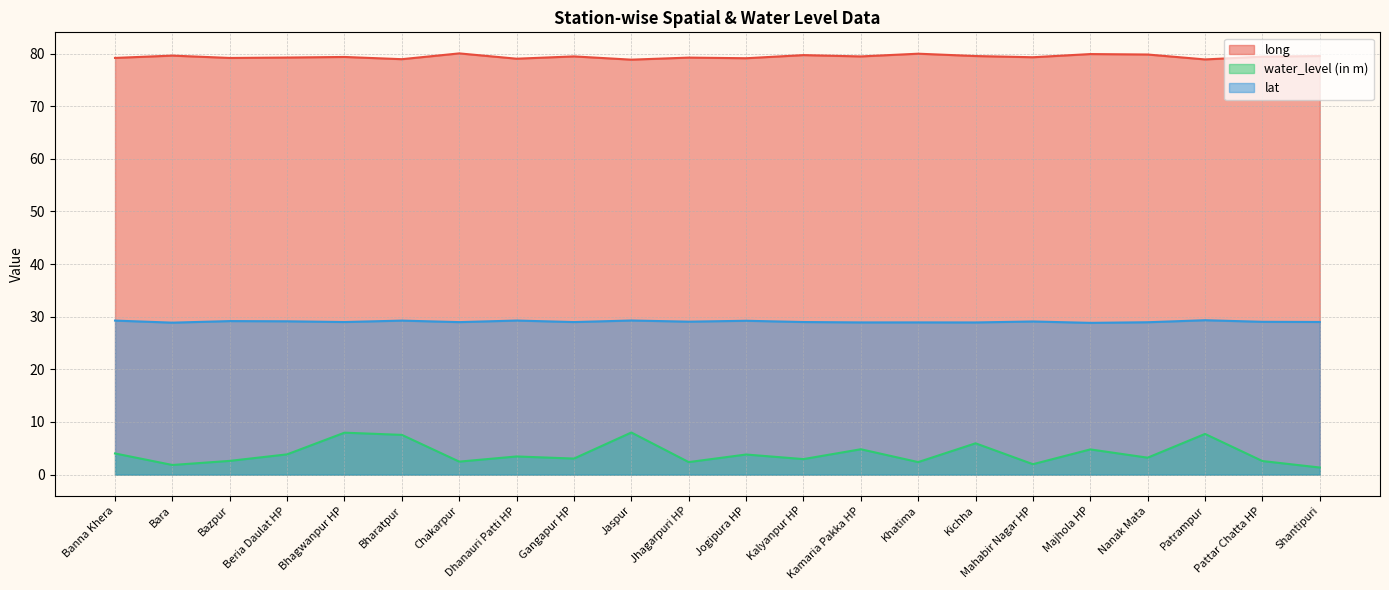

How many interior local valleys does the water_level (in m) series have?

8